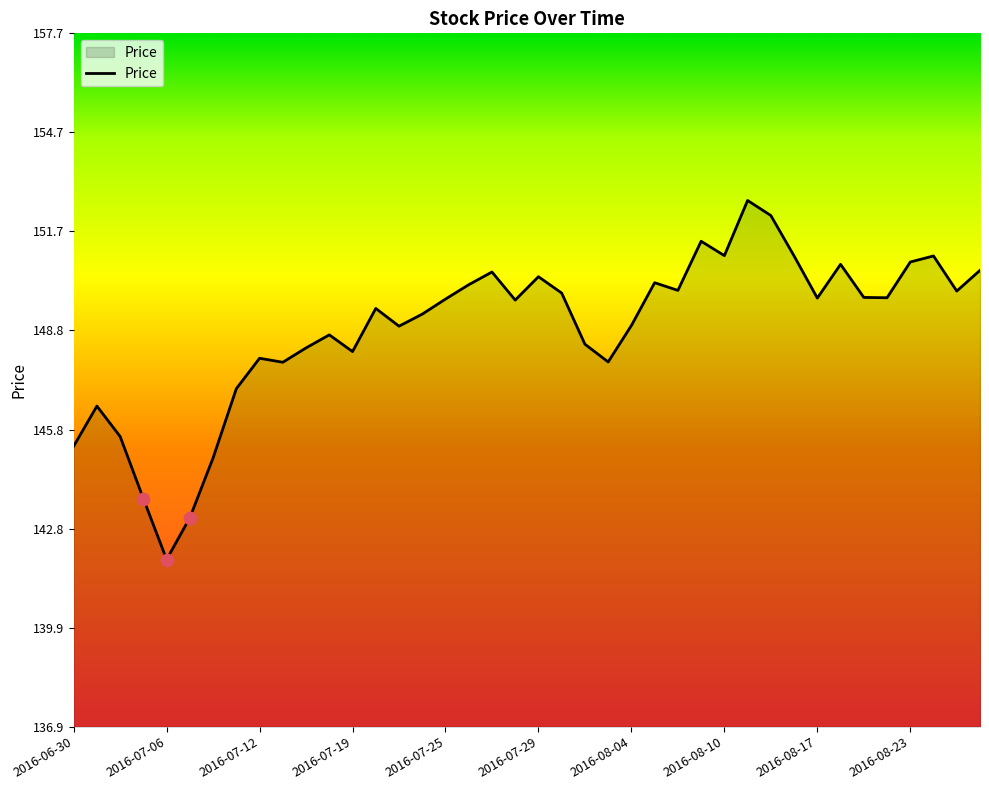

What is the minimum value shown in the chart?

141.9